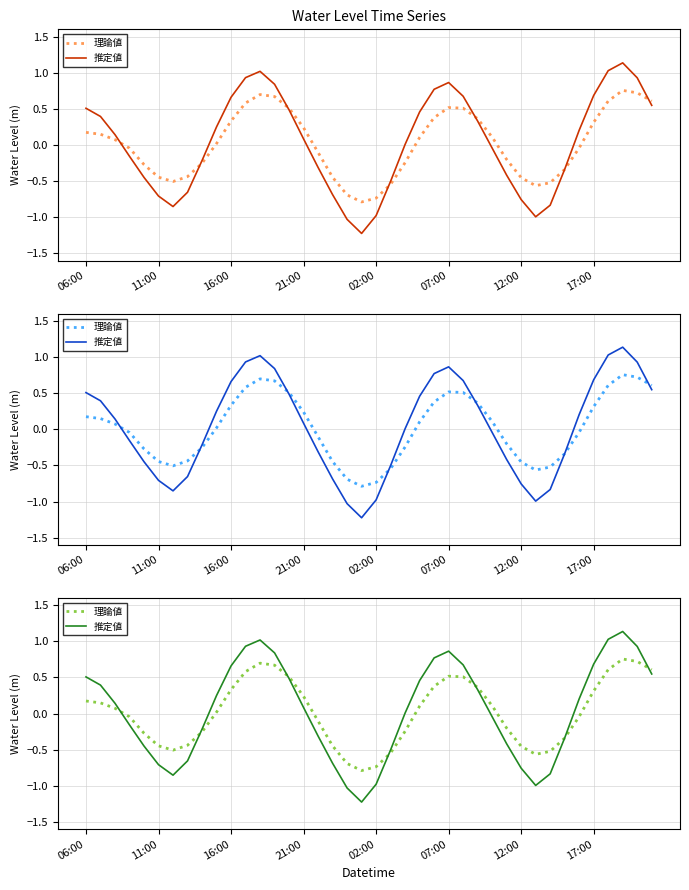

What are all the series names shown in the legend?

理論値, 推定値